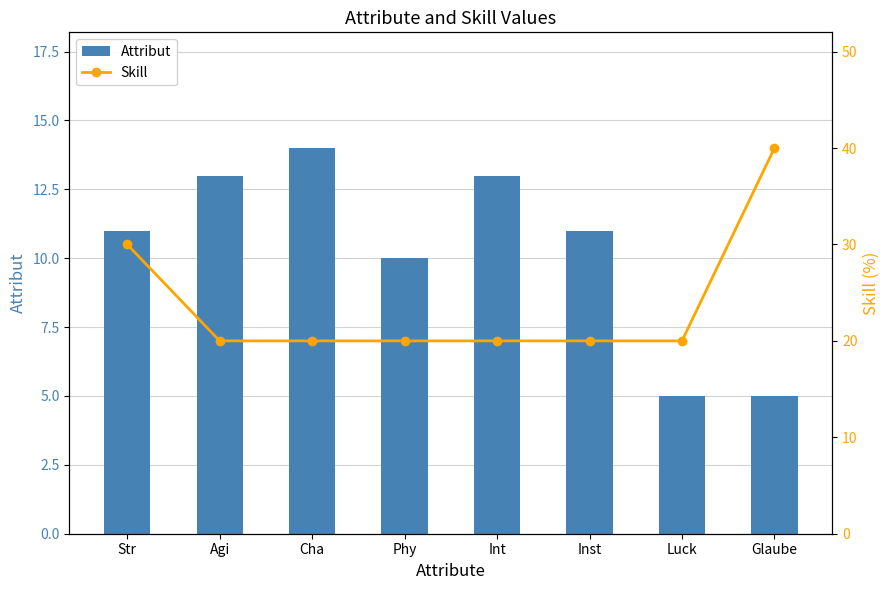

Is it true that Attribut equals 15 at Str?

False